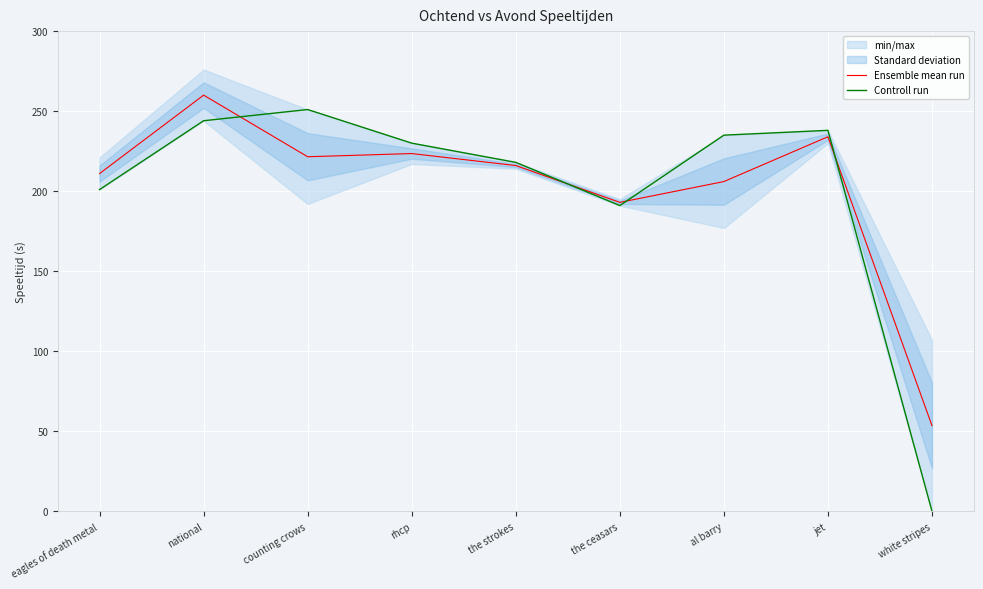

True or false: Controll run has more than 0 points higher than both neighbors.

True